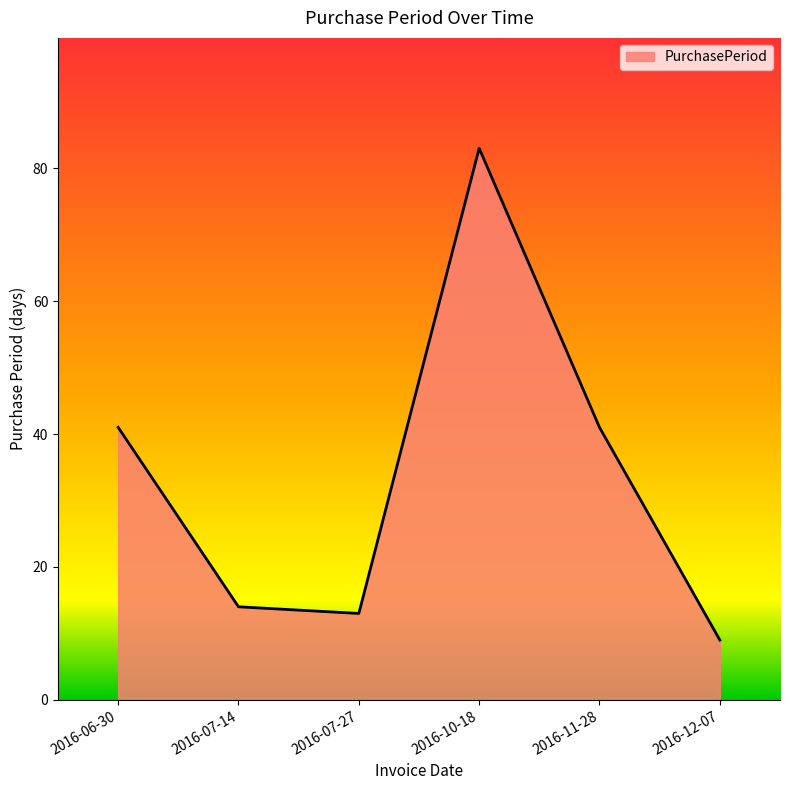

Is it true that the value at 2016-07-14 is 6?

False